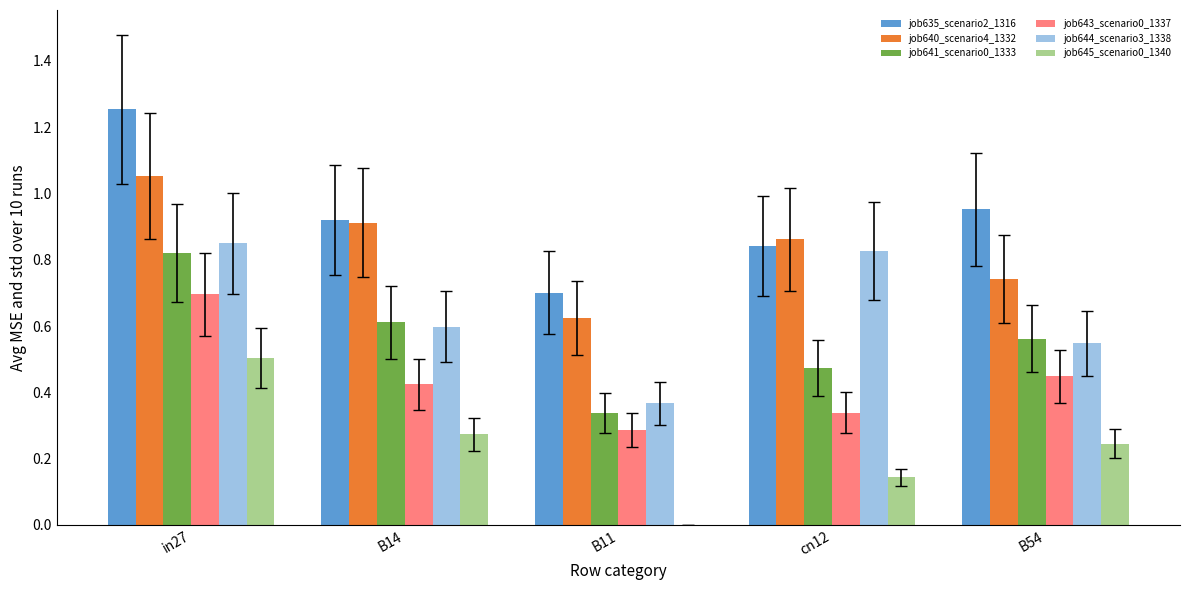

At which category is the sum across all series the highest?

in27